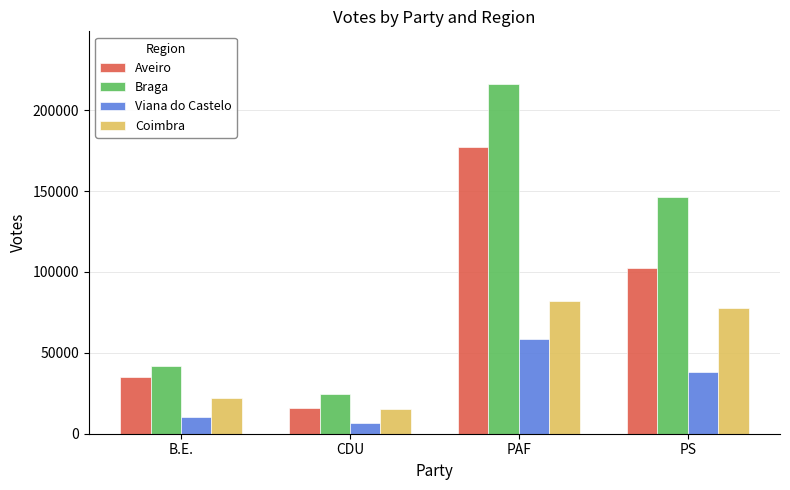

At which category is the sum across all series the highest?

PAF